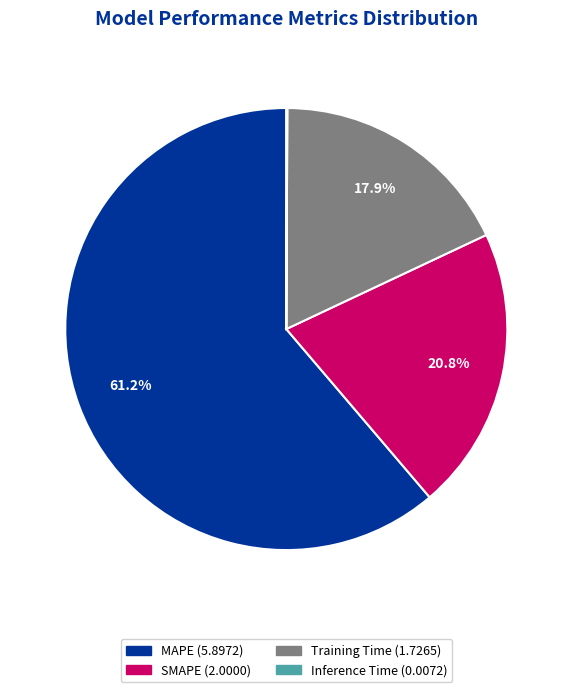

What portion of the pie excludes MAPE?

38.8%